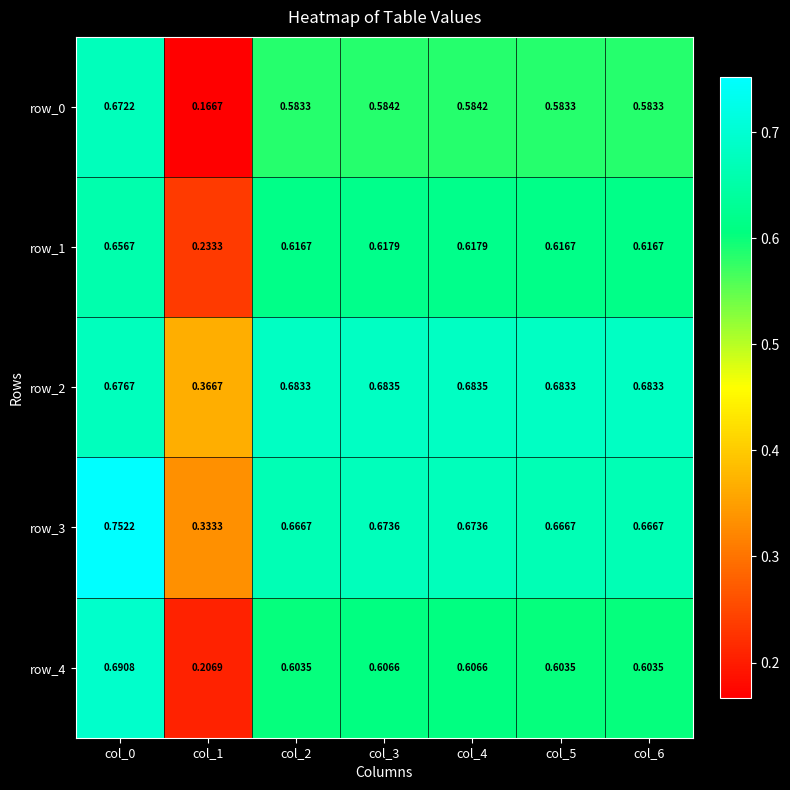

The row_0 series shows 0.3 at col_6. True or false?

False